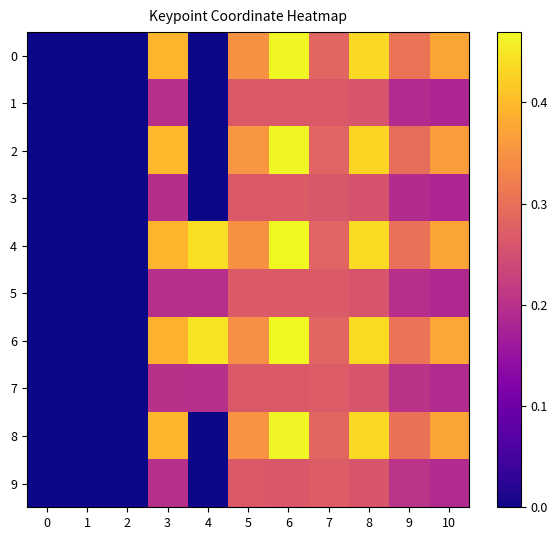

Count the number of categories in the chart.

11